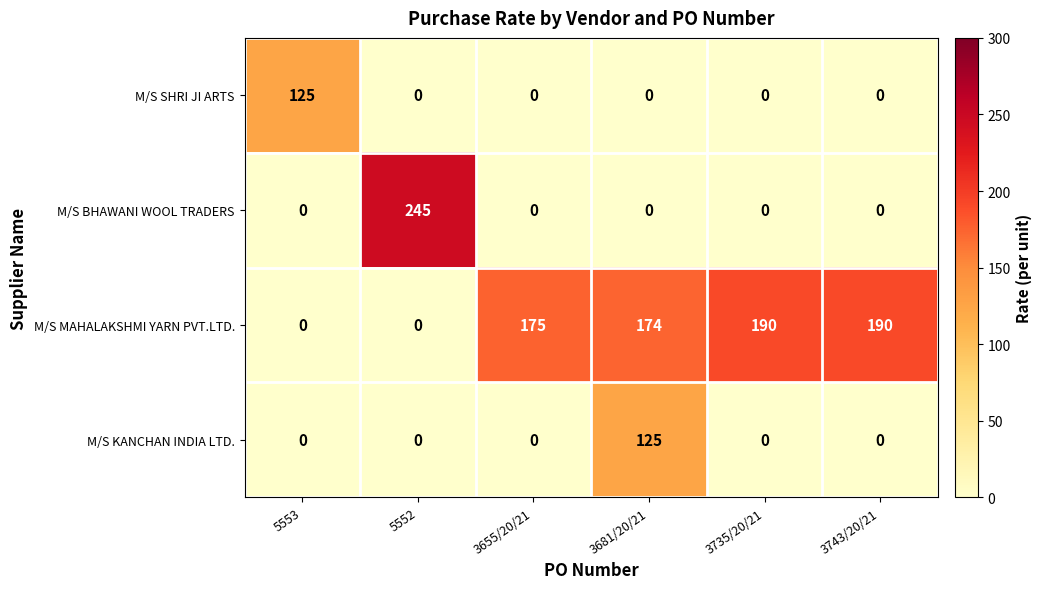

True or false: M/S MAHALAKSHMI YARN PVT.LTD. has a value of 174 at 3681/20/21.

True